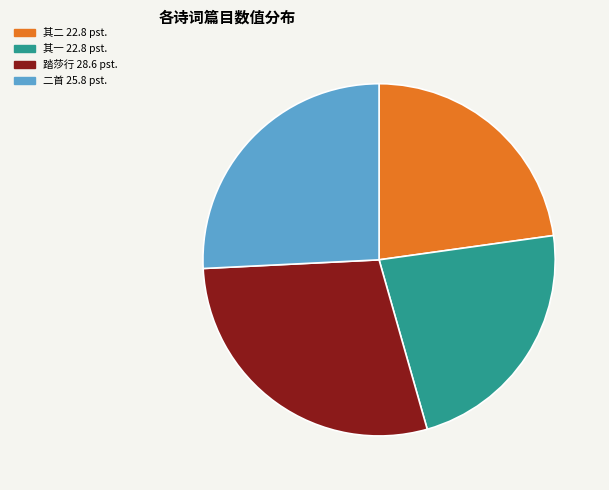

Is there any slice that represents more than half of the pie?

No